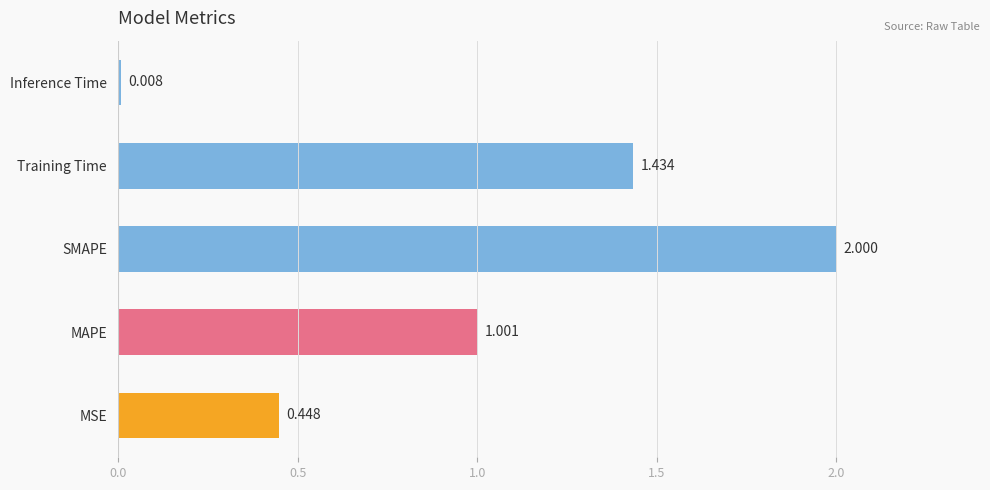

Which category has the lowest value across all series?

Inference Time